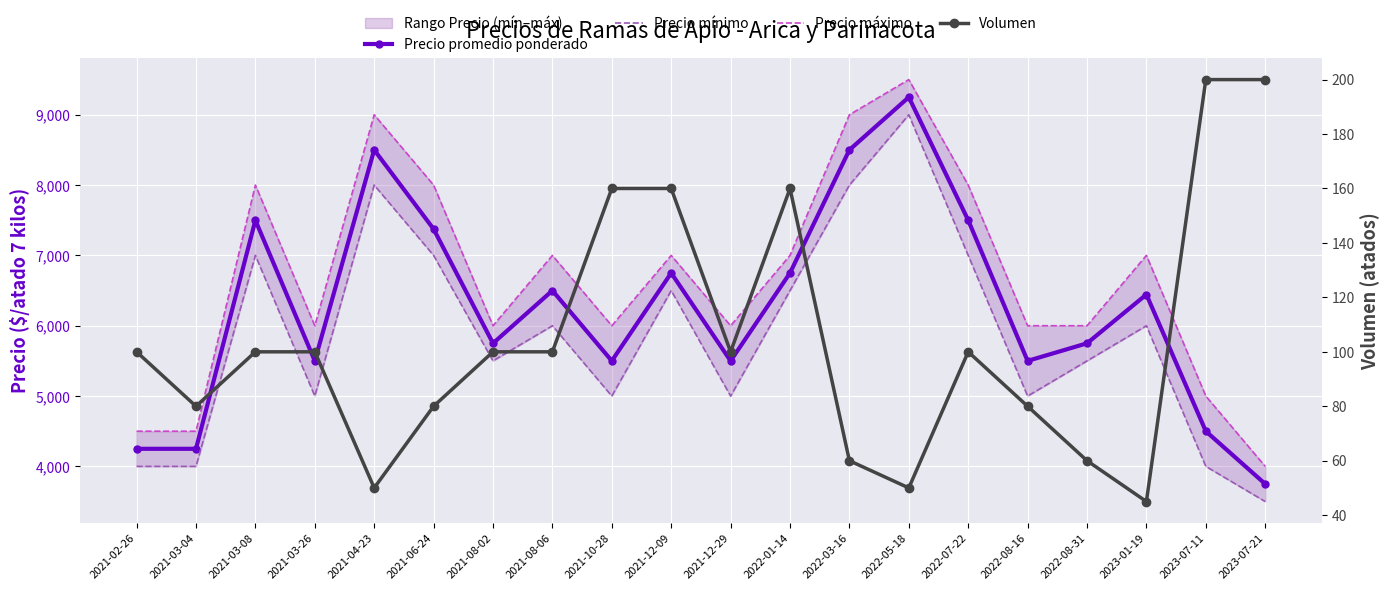

Which has a higher value, 2022-05-18 or 2021-10-28?

2022-05-18